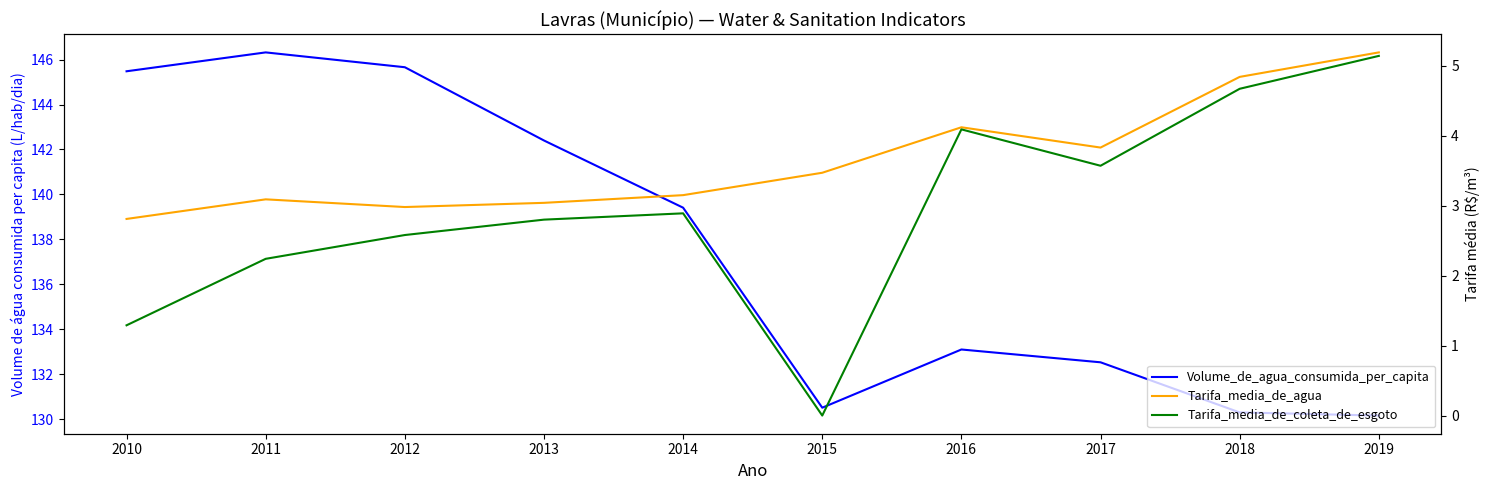

What is the total value across all series at 2013?

148.2